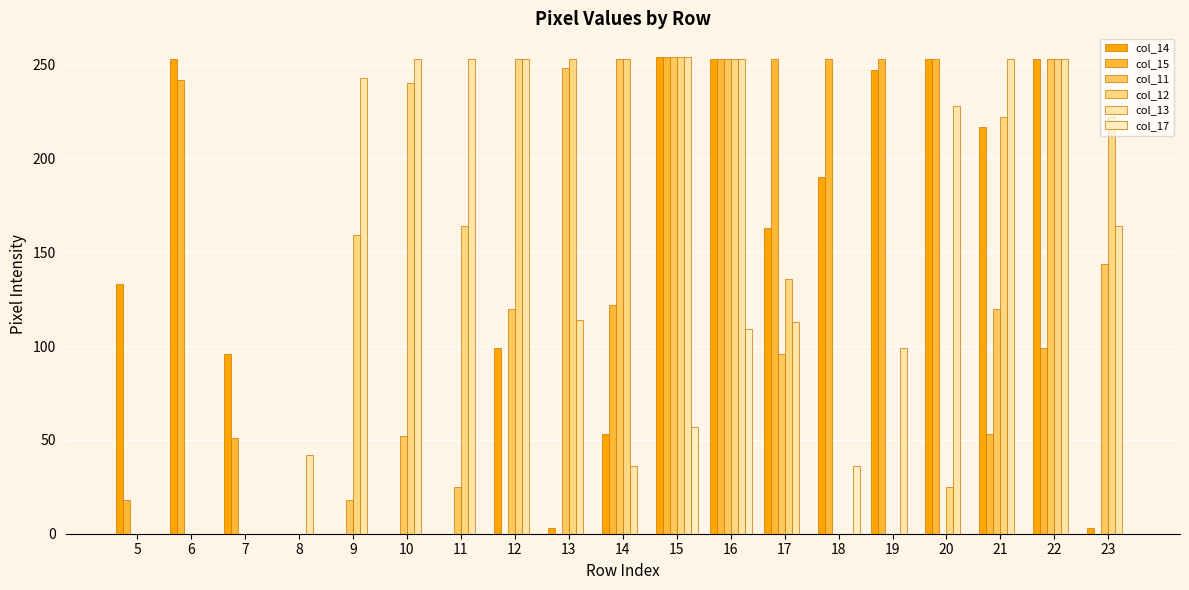

What are all the series names shown in the legend?

col_14, col_15, col_11, col_12, col_13, col_17